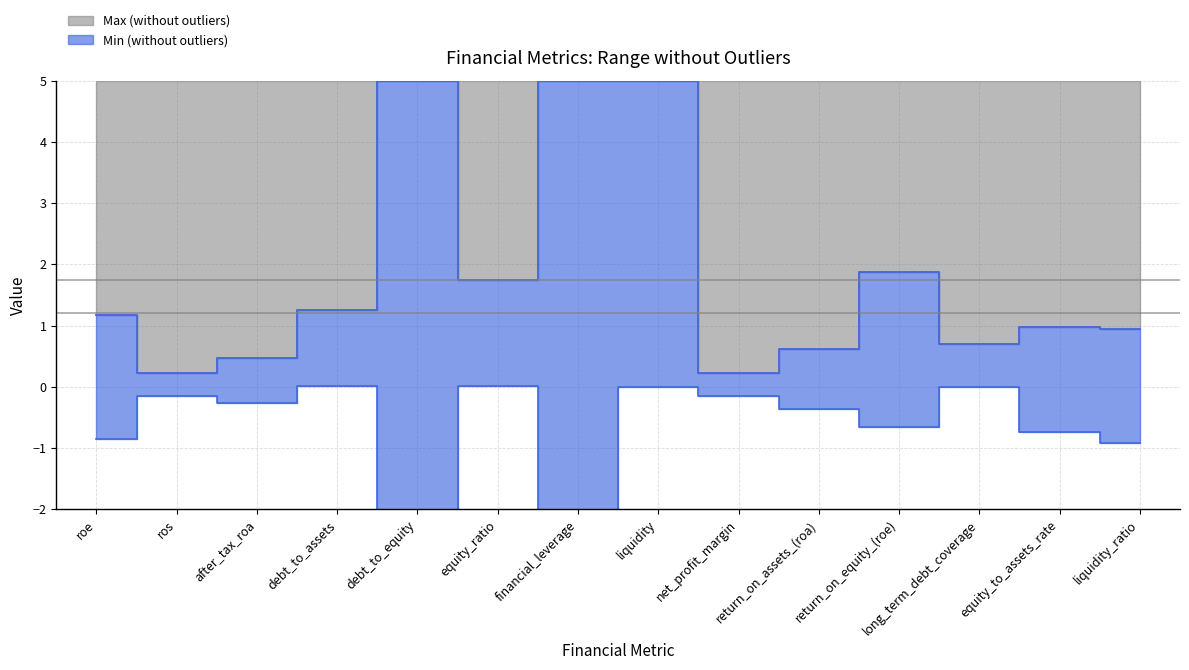

Which has a higher value, return_on_assets_(roa) or financial_leverage?

return_on_assets_(roa)